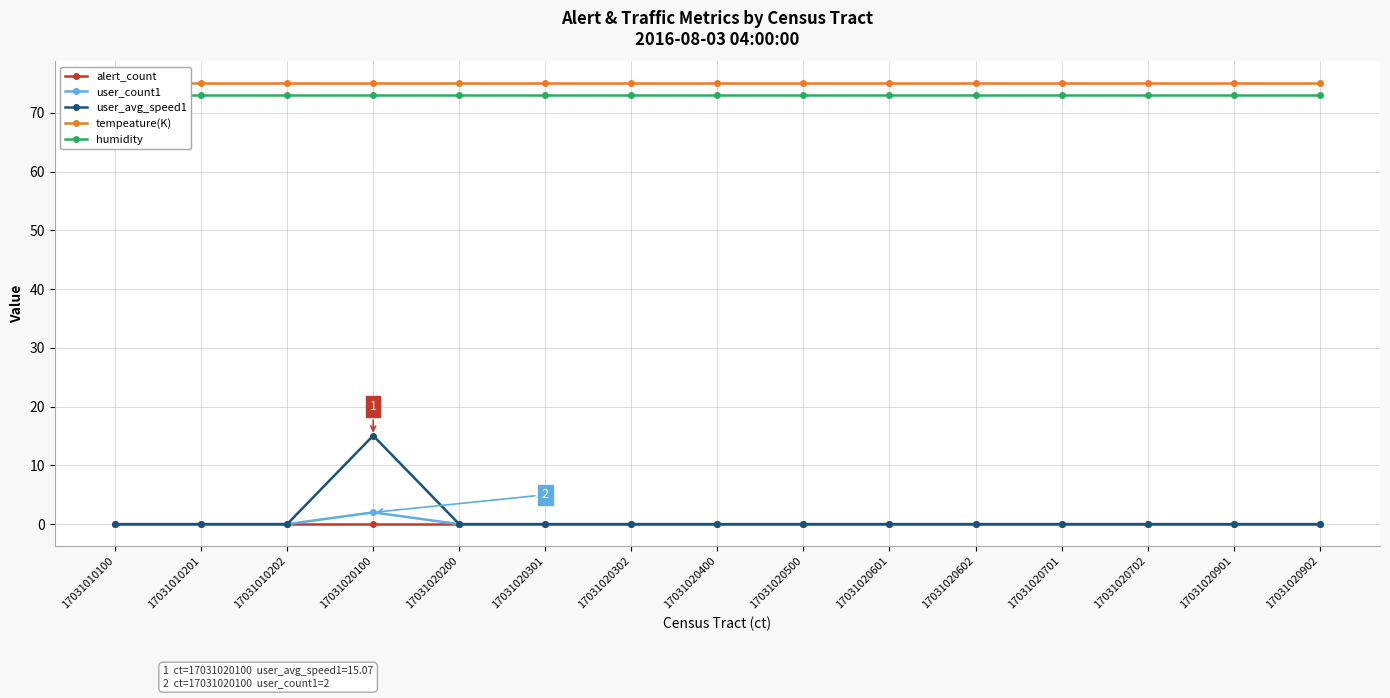

How many categories are shown in the chart?

15